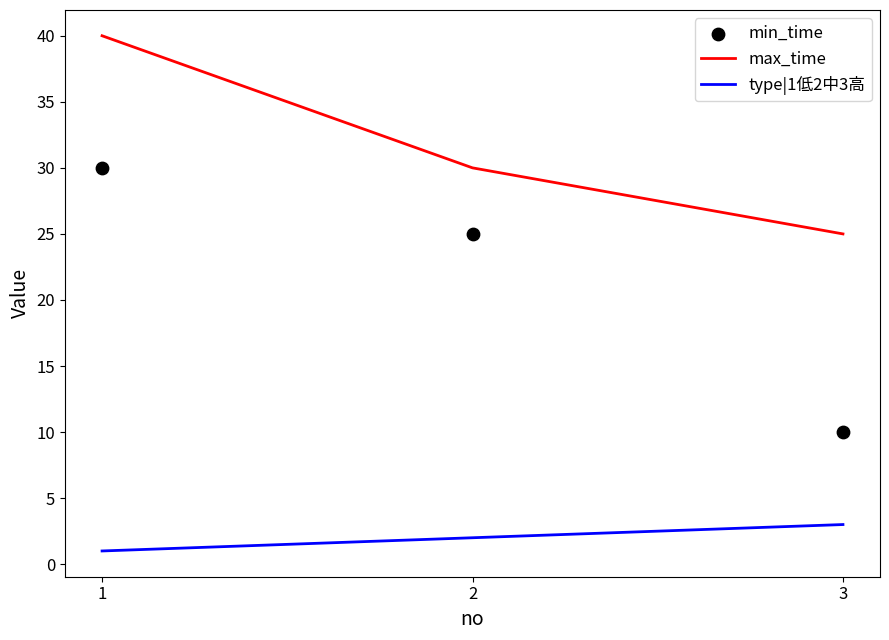

Is the value of max_time at 1 greater than the value of type|1低2中3高 at 2?

Yes